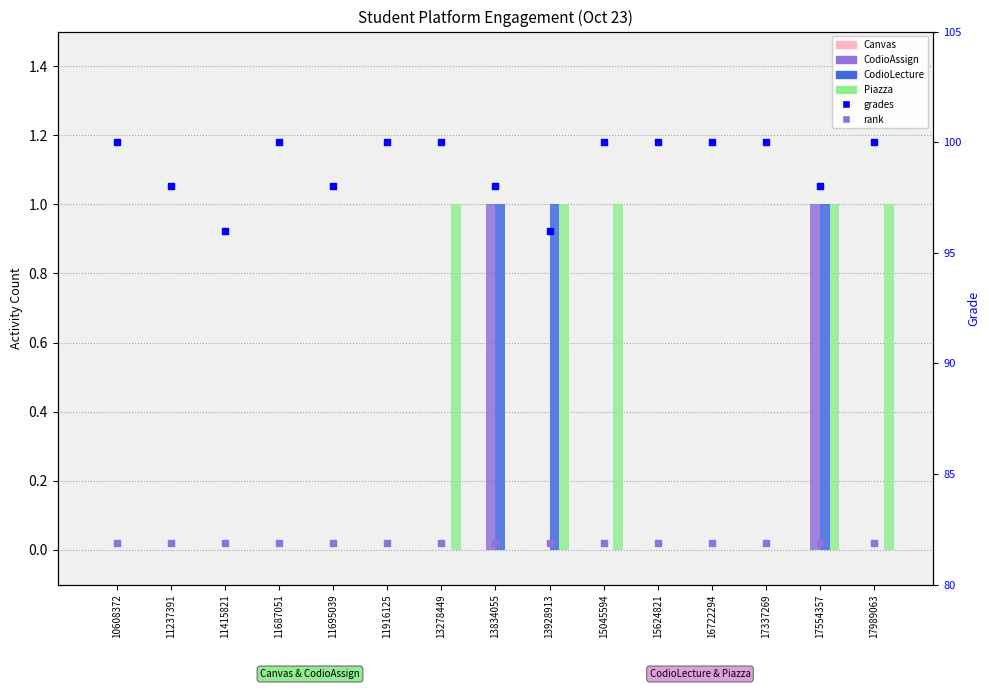

Is the value of grades (right axis) at 11687051 greater than the value of CodioAssign at 13278449?

Yes